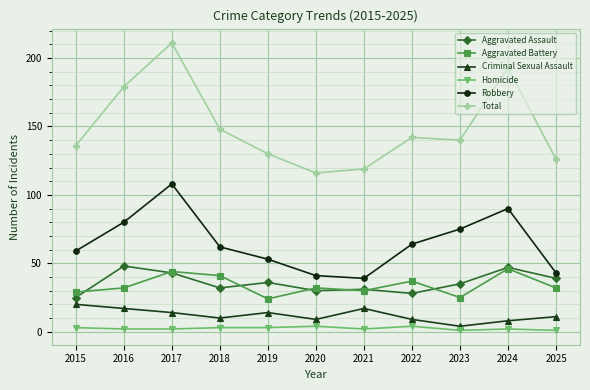

True or false: Homicide and Robbery intersect in this chart.

False